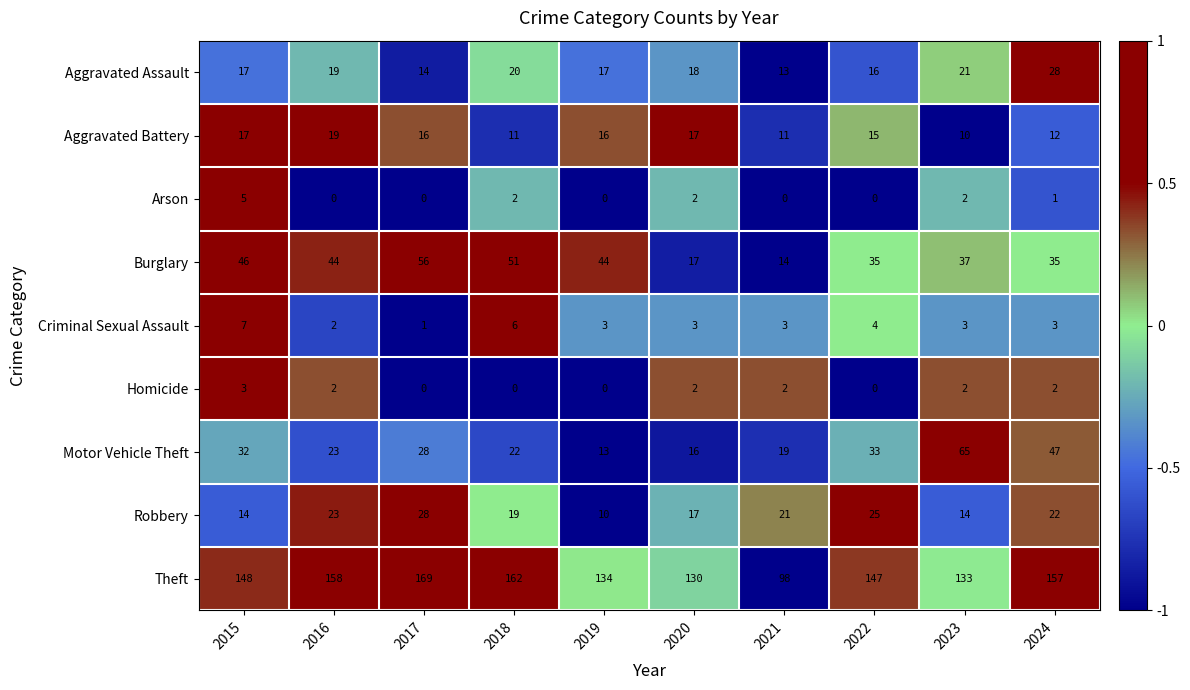

Is it true that Motor Vehicle Theft equals 22 at 2018?

True